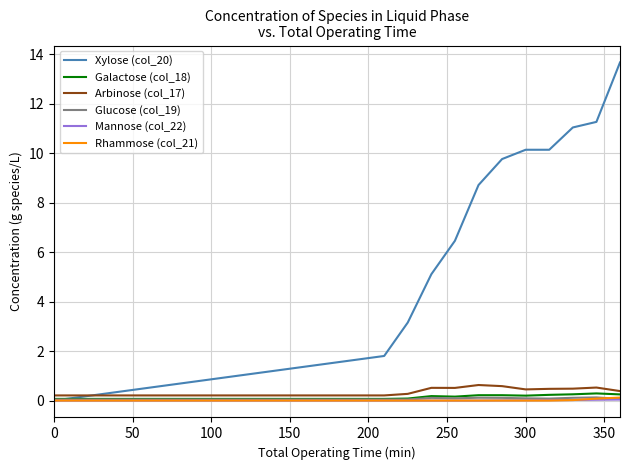

Which series has the largest total across all categories?

Xylose (col_20)